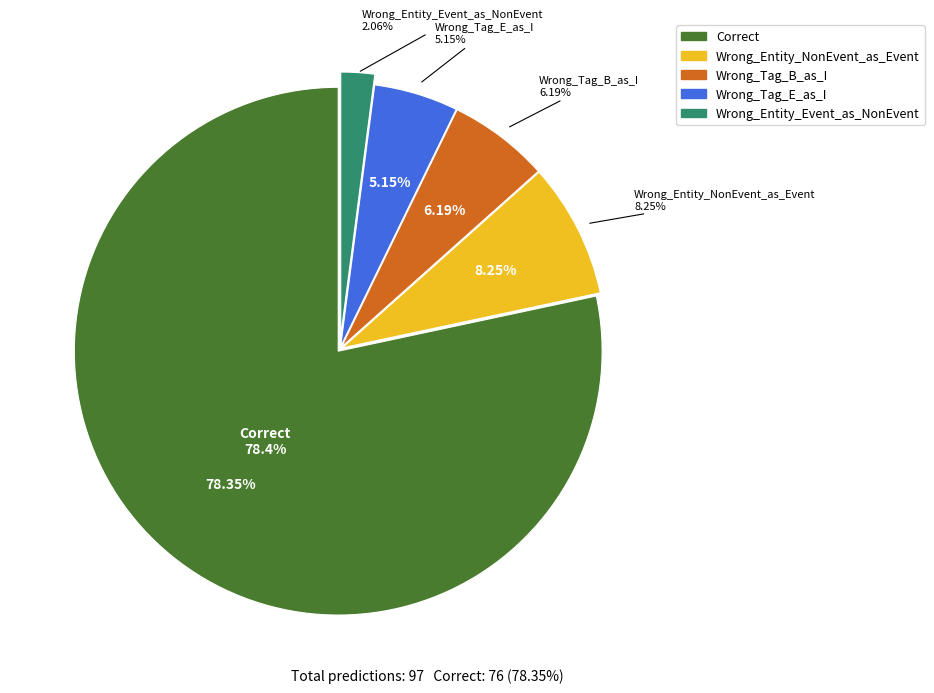

What is the smallest slice in the pie chart?

Wrong_Entity_Event_as_NonEvent